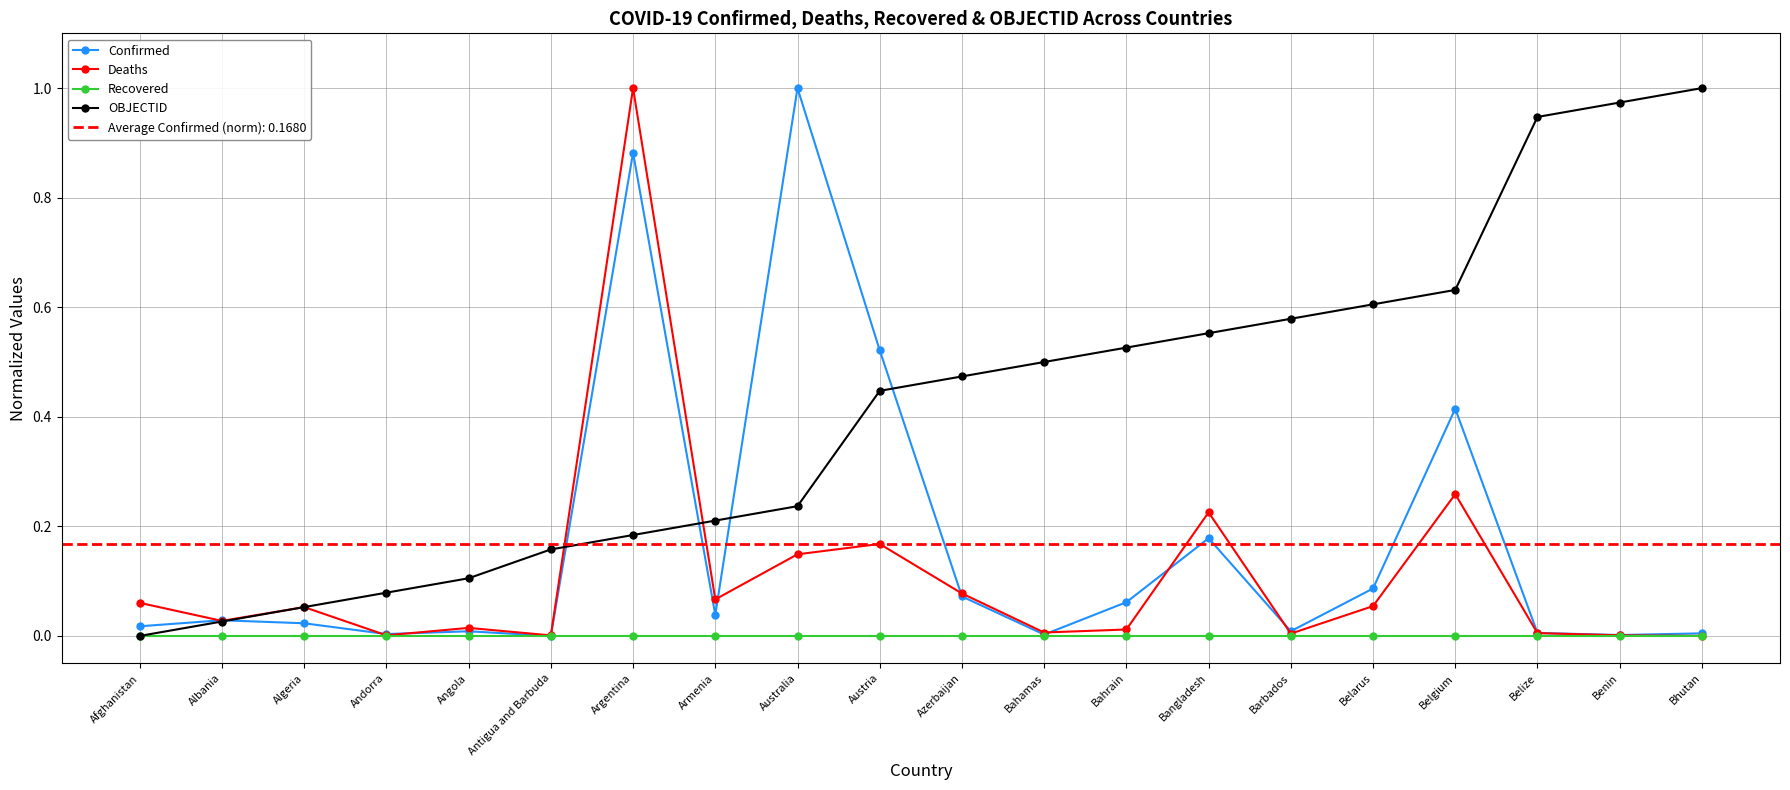

Where is the first local minimum for Deaths?

Albania